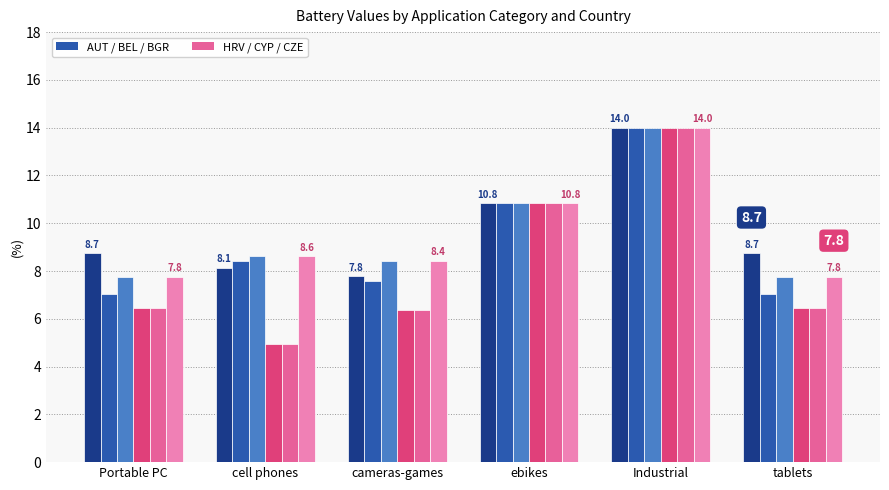

What is the greatest value displayed?

14.0